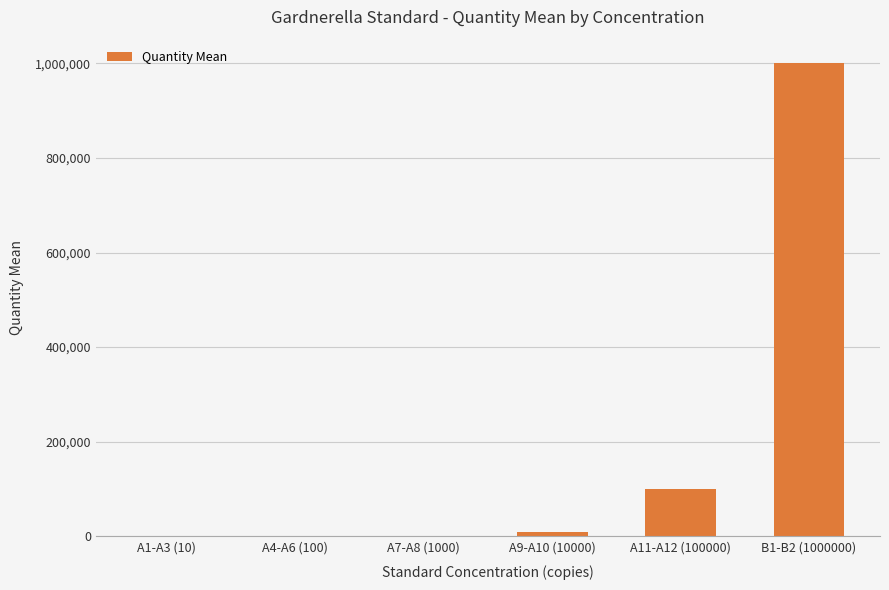

What is the sum of all values?

1111110